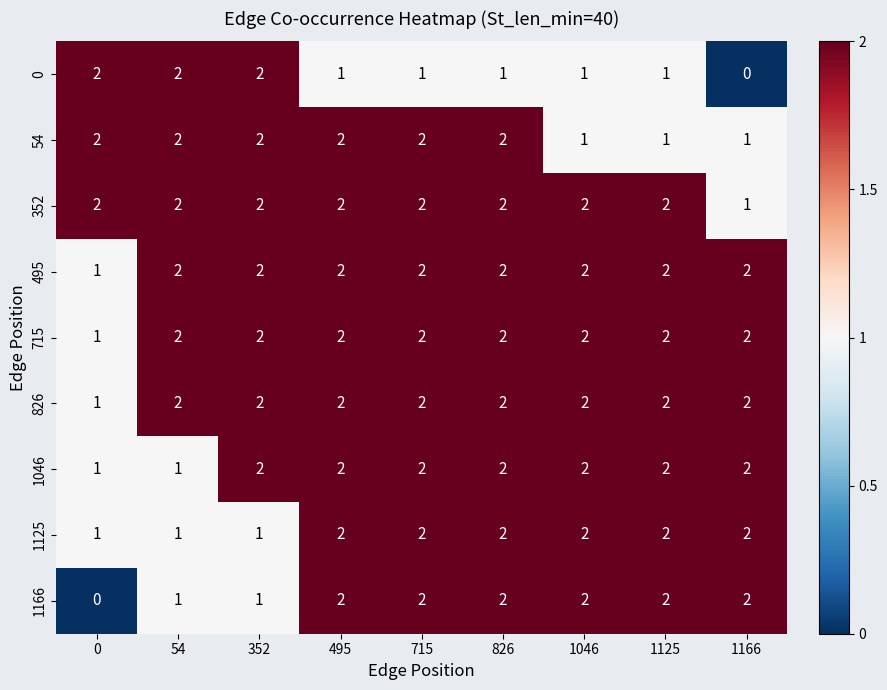

What is the sum of all 0 values?

11